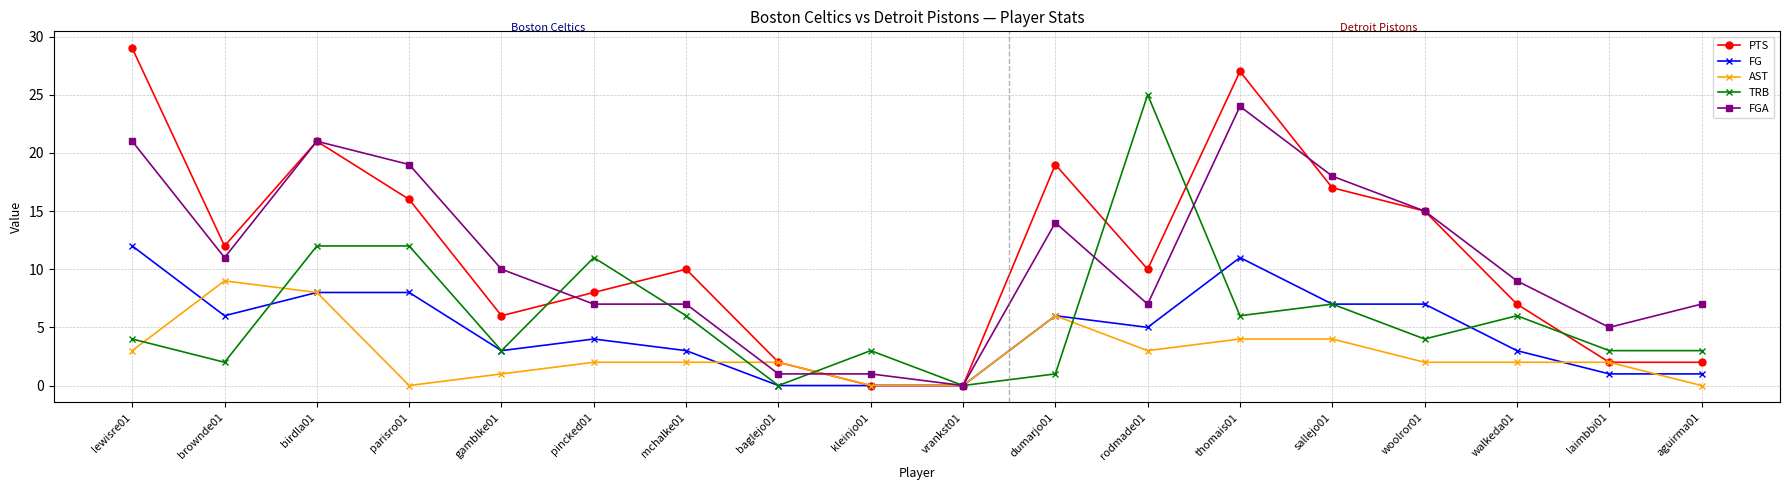

Where is the first local minimum for AST?

parisro01